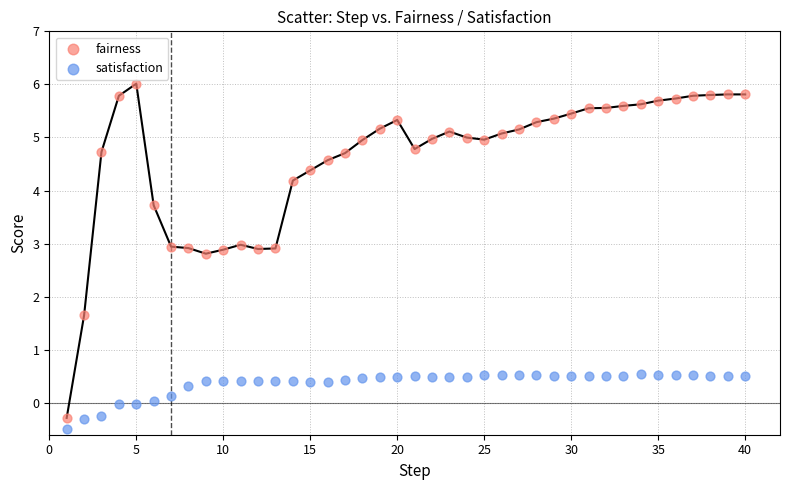

Which series contains the lowest Y value?

satisfaction